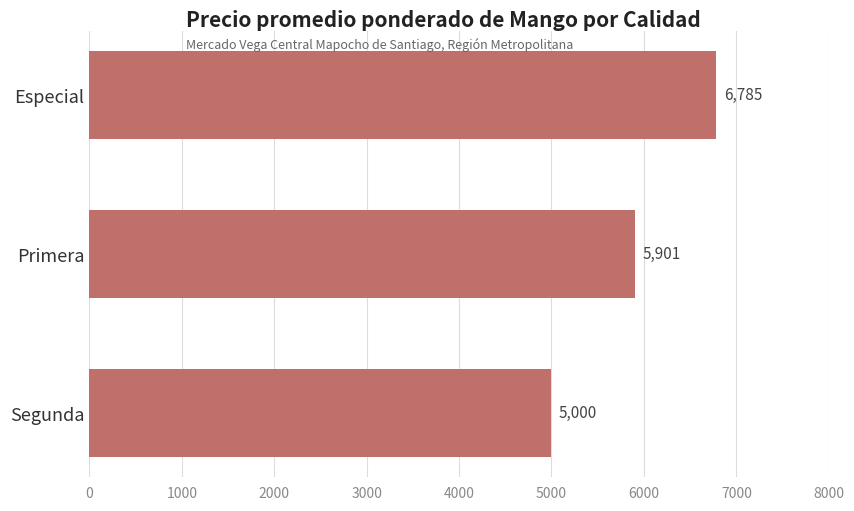

What is the maximum value shown in the chart?

6785